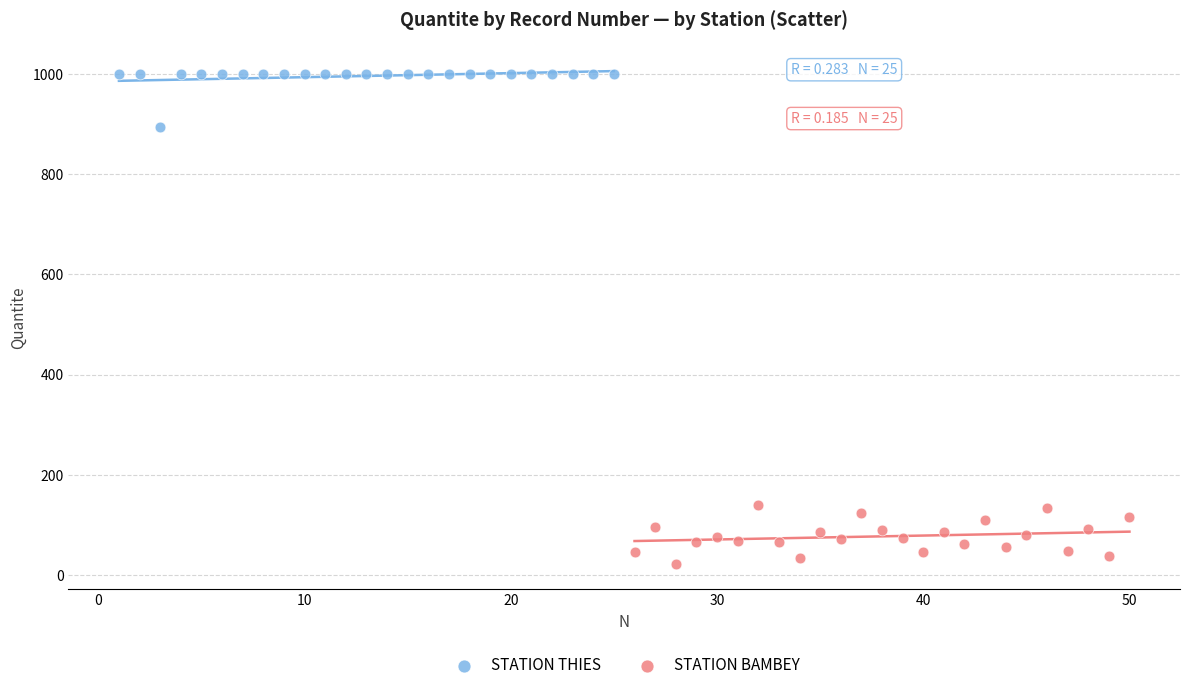

What are all the series names shown in the legend?

STATION THIES, STATION BAMBEY